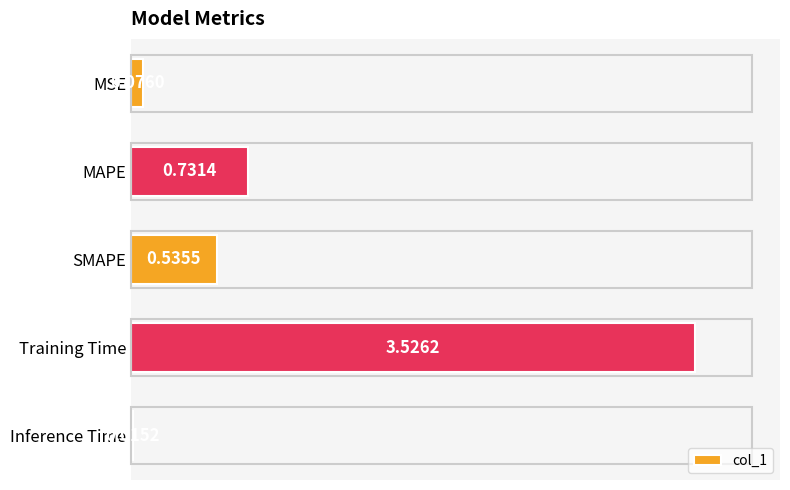

Which label corresponds to the largest value in the chart?

Training Time